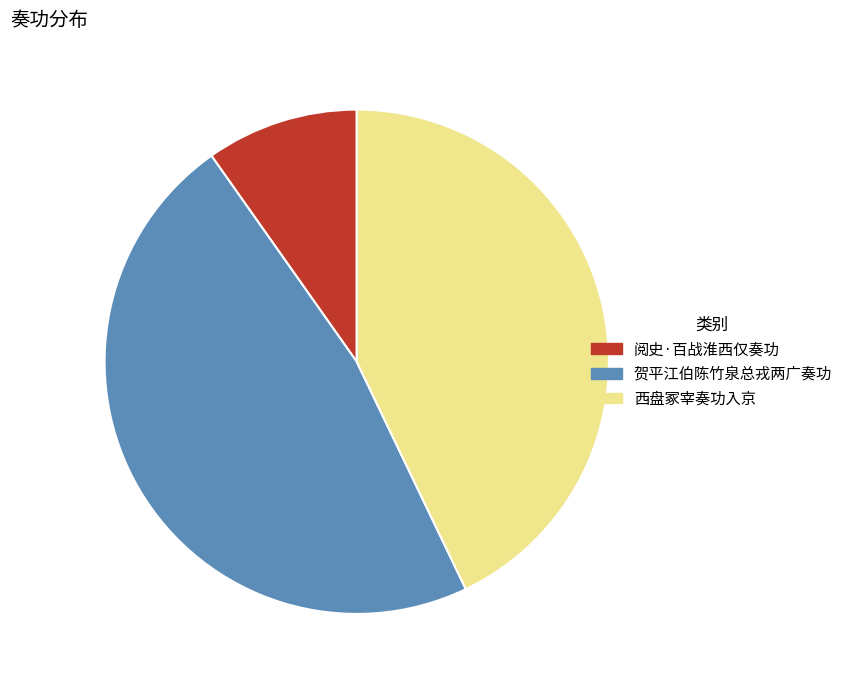

True or false: 阅史·百战淮西仅奏功 accounts for 10% of the total.

True